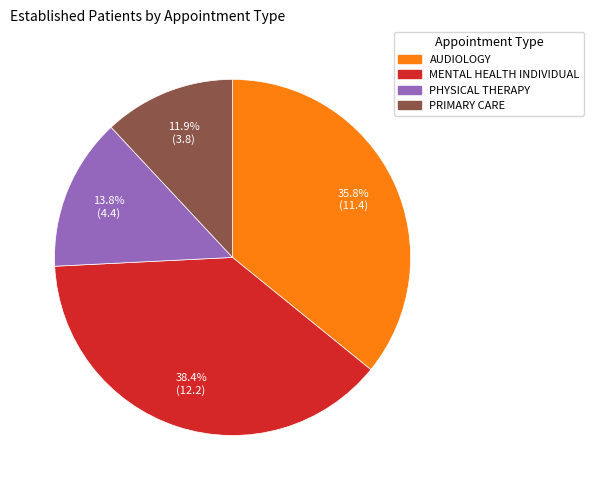

Between AUDIOLOGY and MENTAL HEALTH INDIVIDUAL, which is larger?

MENTAL HEALTH INDIVIDUAL